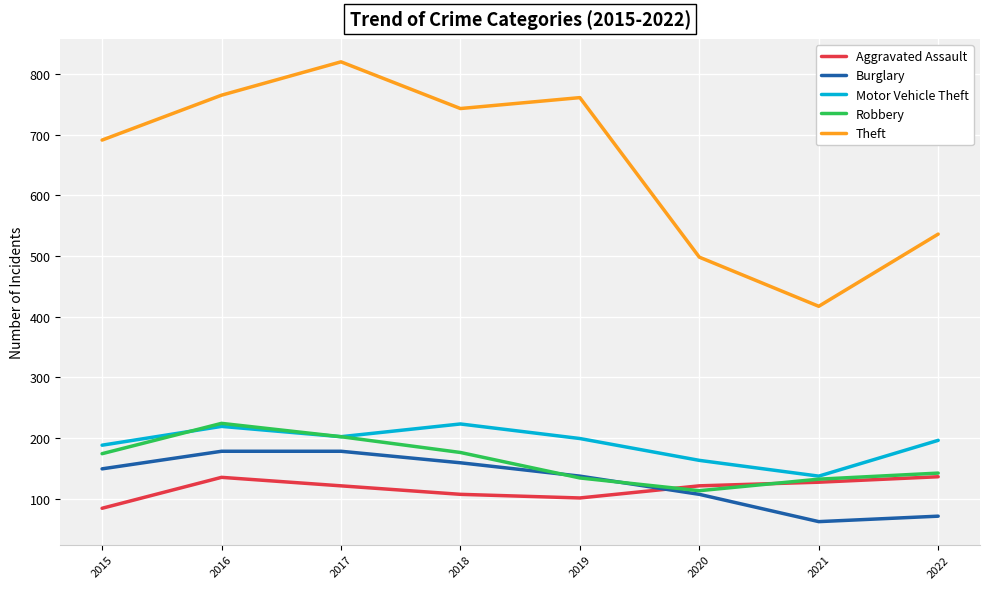

True or false: Theft and Motor Vehicle Theft intersect in this chart.

False